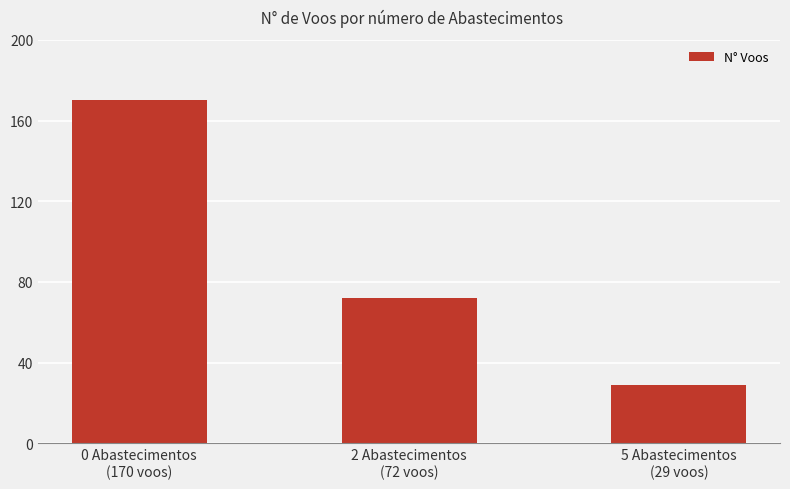

What is the ratio of the value at 5 Abastecimentos
(29 voos) to the value at 2 Abastecimentos
(72 voos)?

0.4